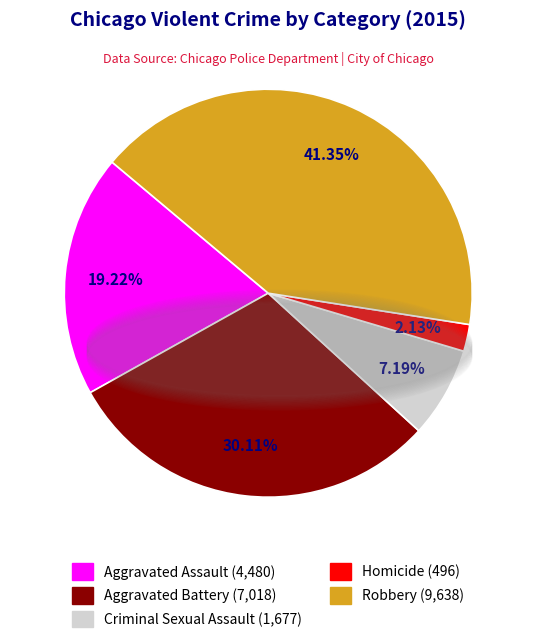

Is it true that Aggravated Assault is 19% of the pie?

True